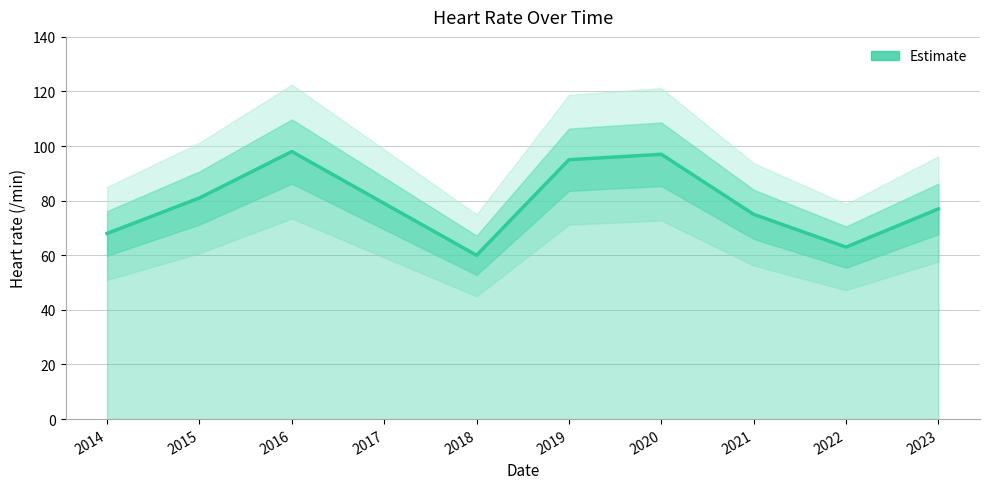

Which label corresponds to the smallest value in the chart?

2018